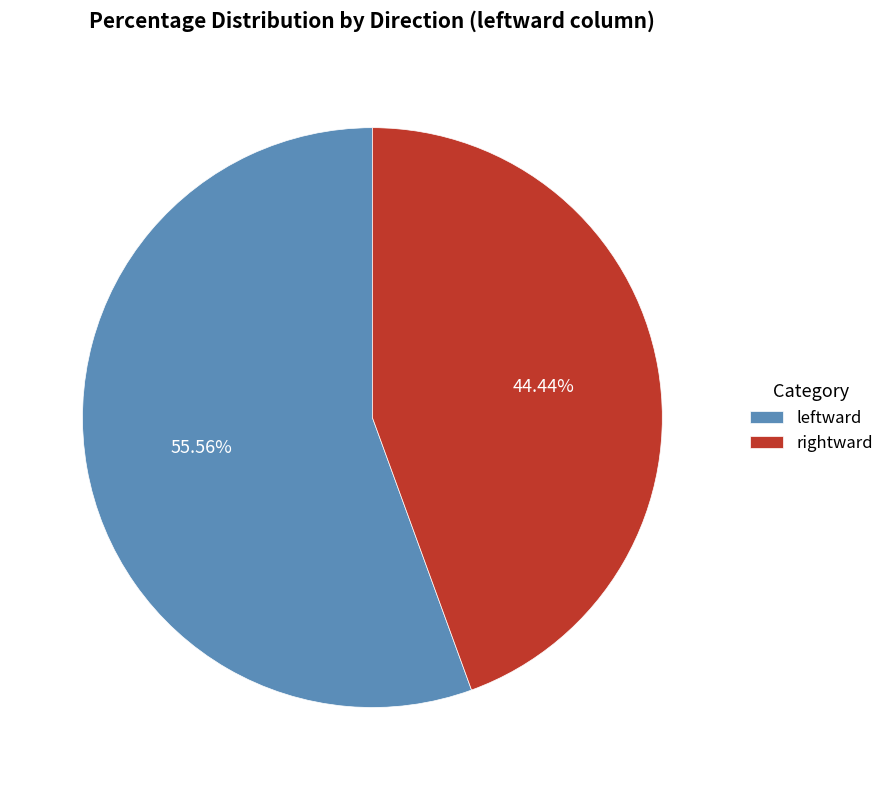

Does rightward represent more than half of the total?

No